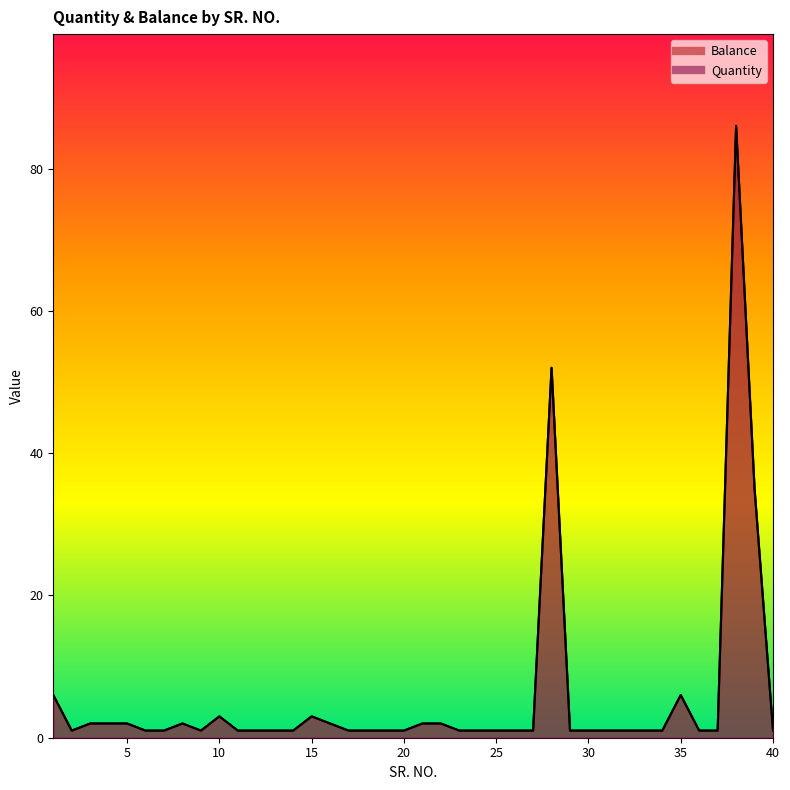

Between 24 and 33, which is larger?

24